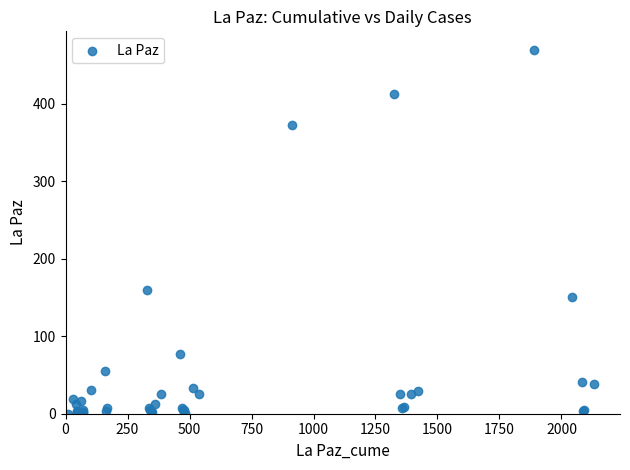

What Y value in the scatter plot is closest to 235?

160